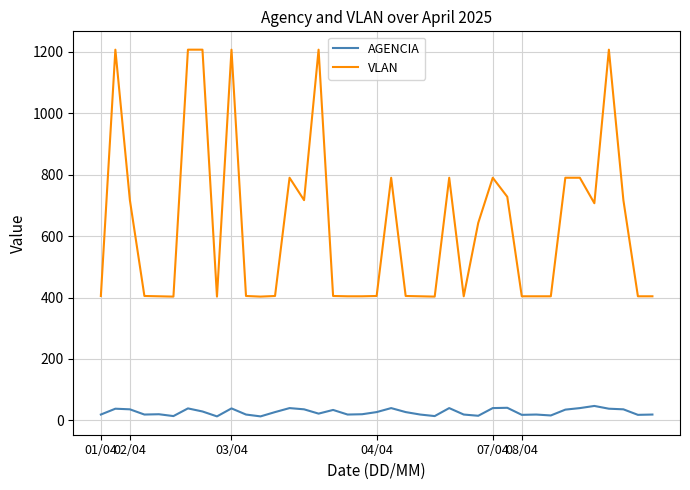

What is the lowest value of the VLAN series?

403